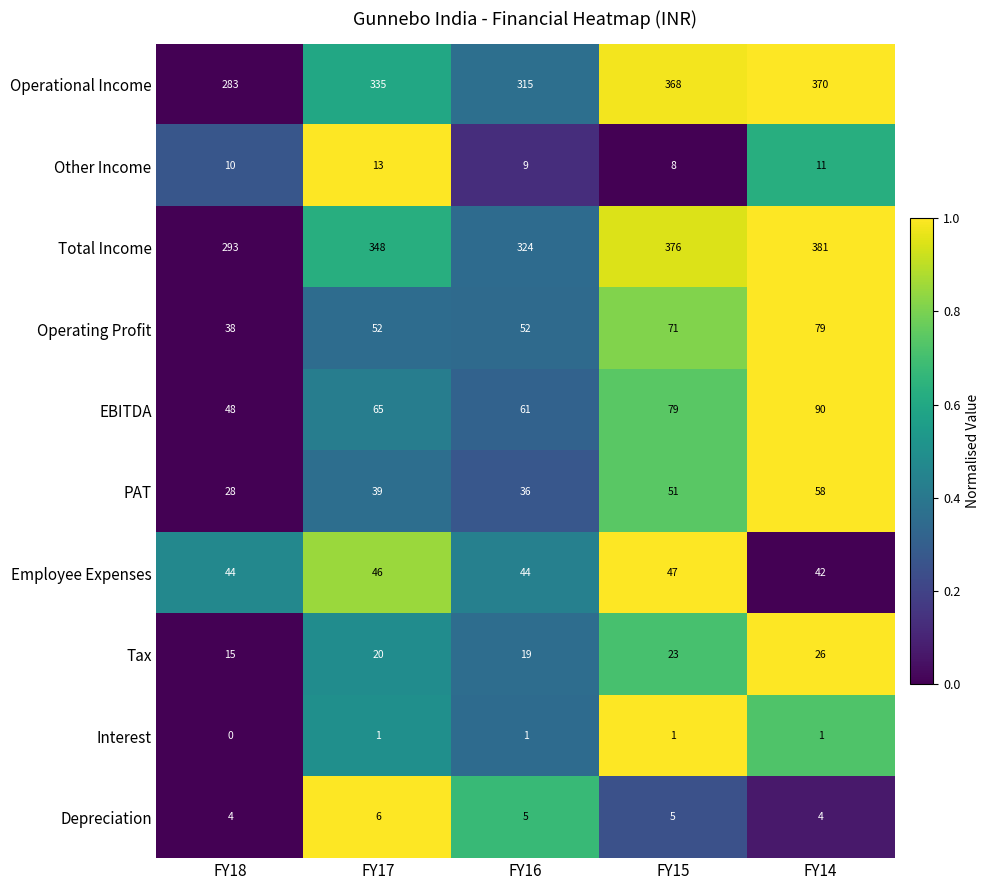

What is the spread (max minus min) of values at FY16?

323